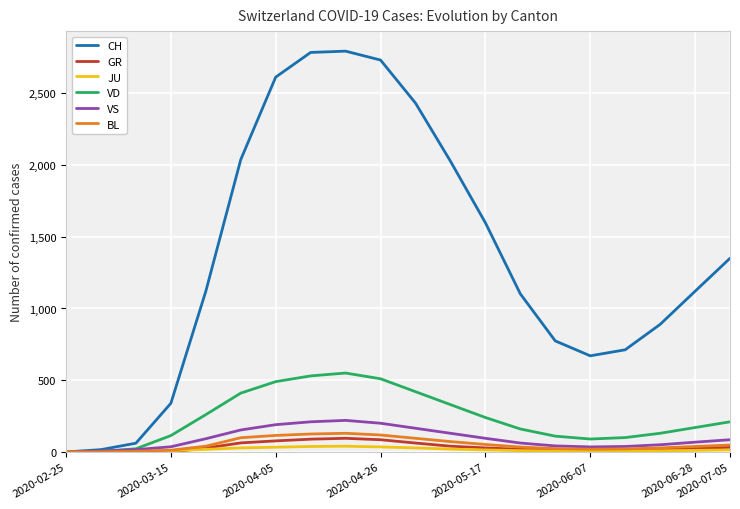

What is the maximum value for CH?

2794